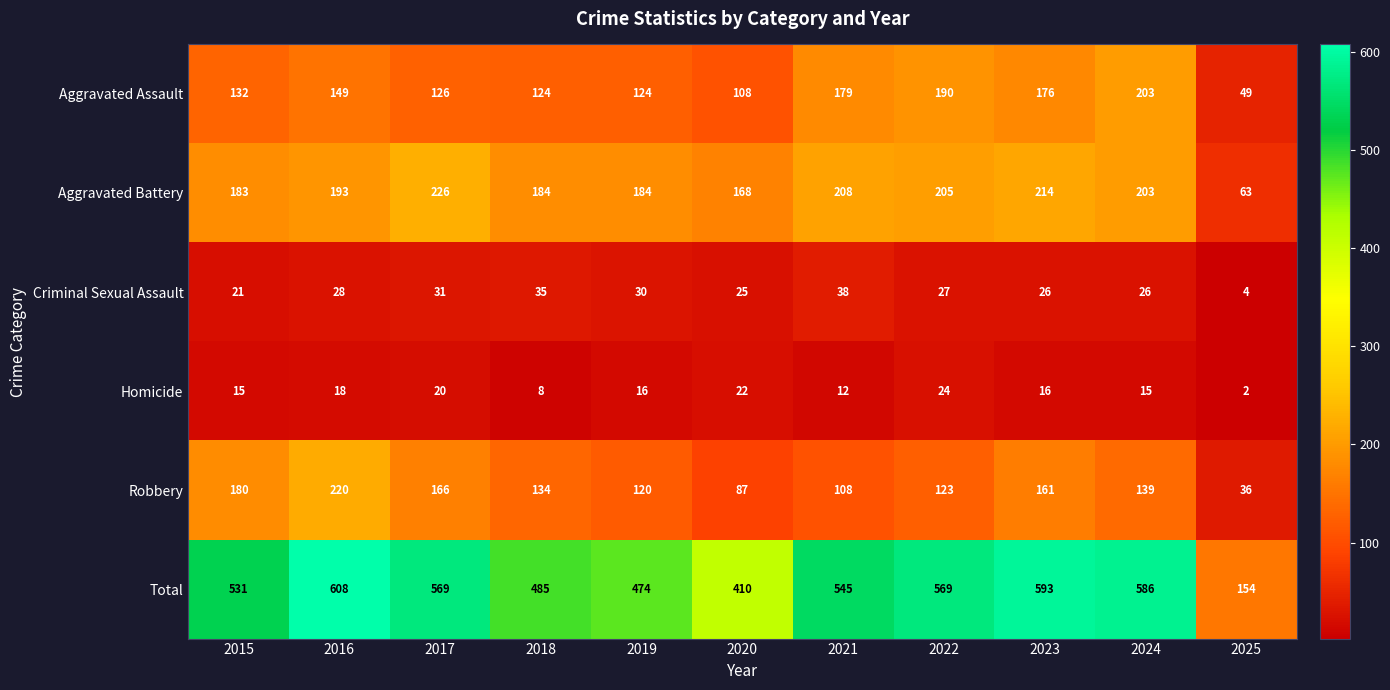

At how many categories does at least one series exceed 497?

7